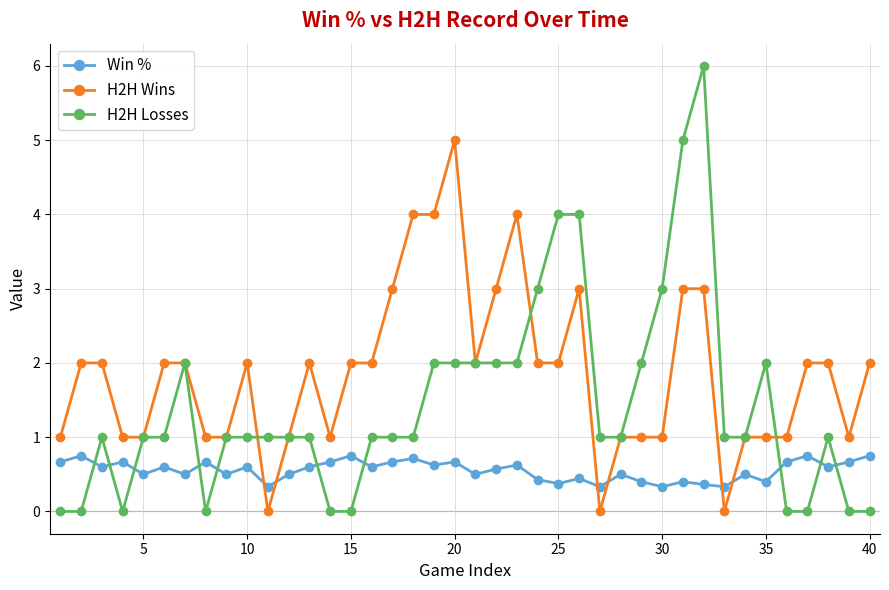

Which series has the largest range (max minus min)?

H2H Losses